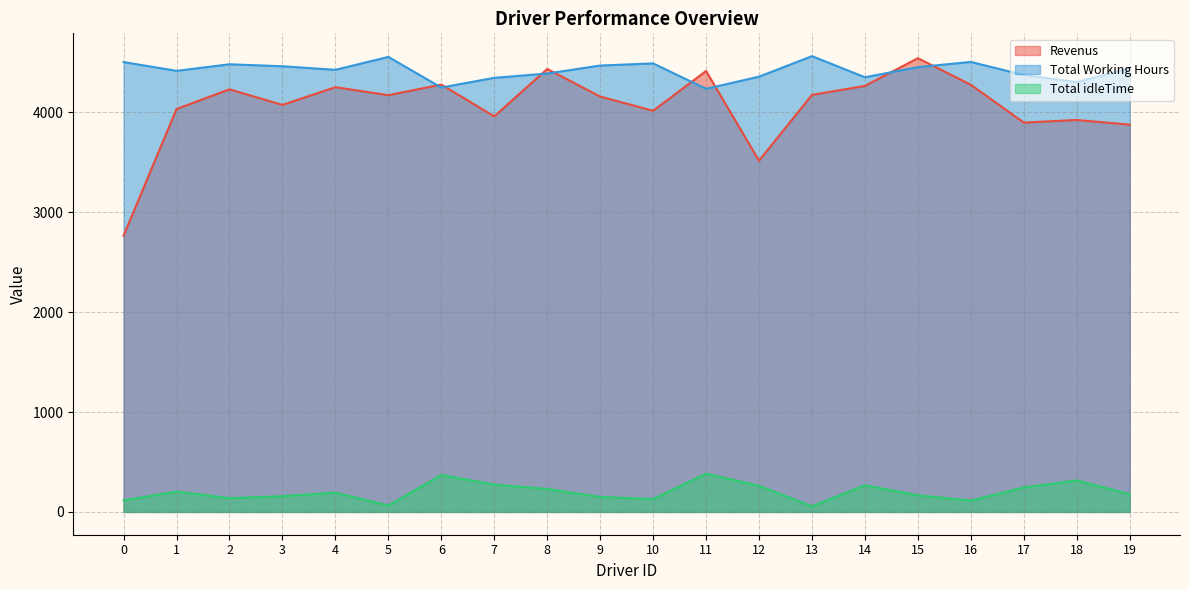

Is it true that Revenus equals 4017.0 at 10?

True